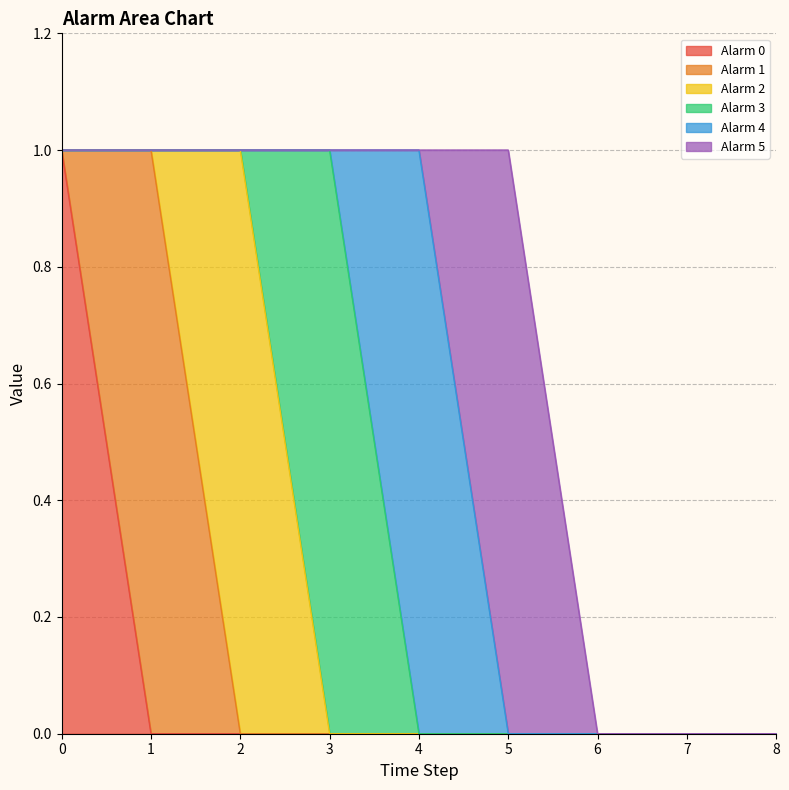

Reading left to right, what are all the values shown in this chart?

Alarm 0: 1	0	0	0	0	0	0	0	0
Alarm 1: 0	1	0	0	0	0	0	0	0
Alarm 2: 0	0	1	0	0	0	0	0	0
Alarm 3: 0	0	0	1	0	0	0	0	0
Alarm 4: 0	0	0	0	1	0	0	0	0
Alarm 5: 0	0	0	0	0	1	0	0	0